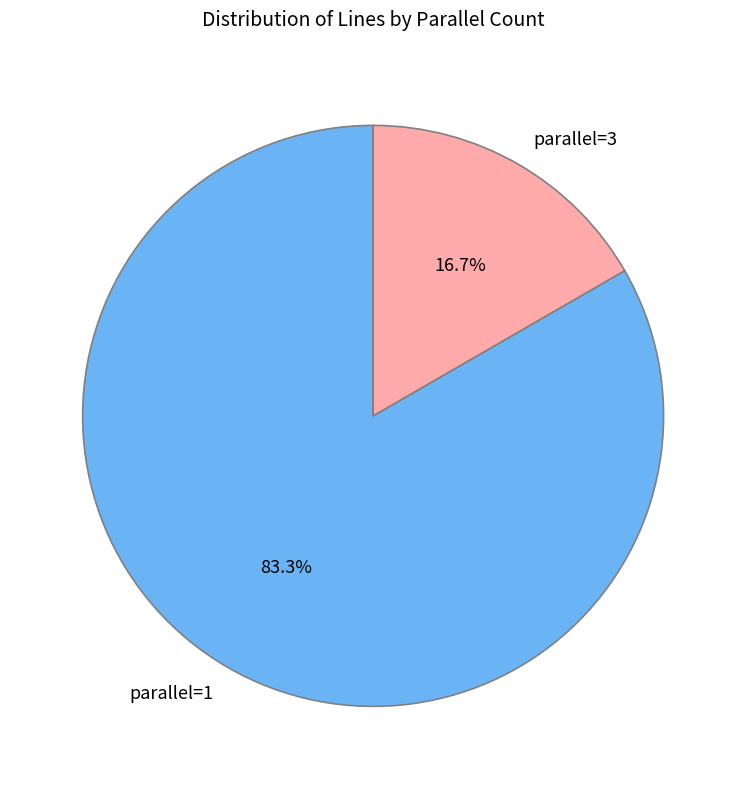

To the nearest percent, what is the combined percentage of parallel=3 and parallel=1?

100%